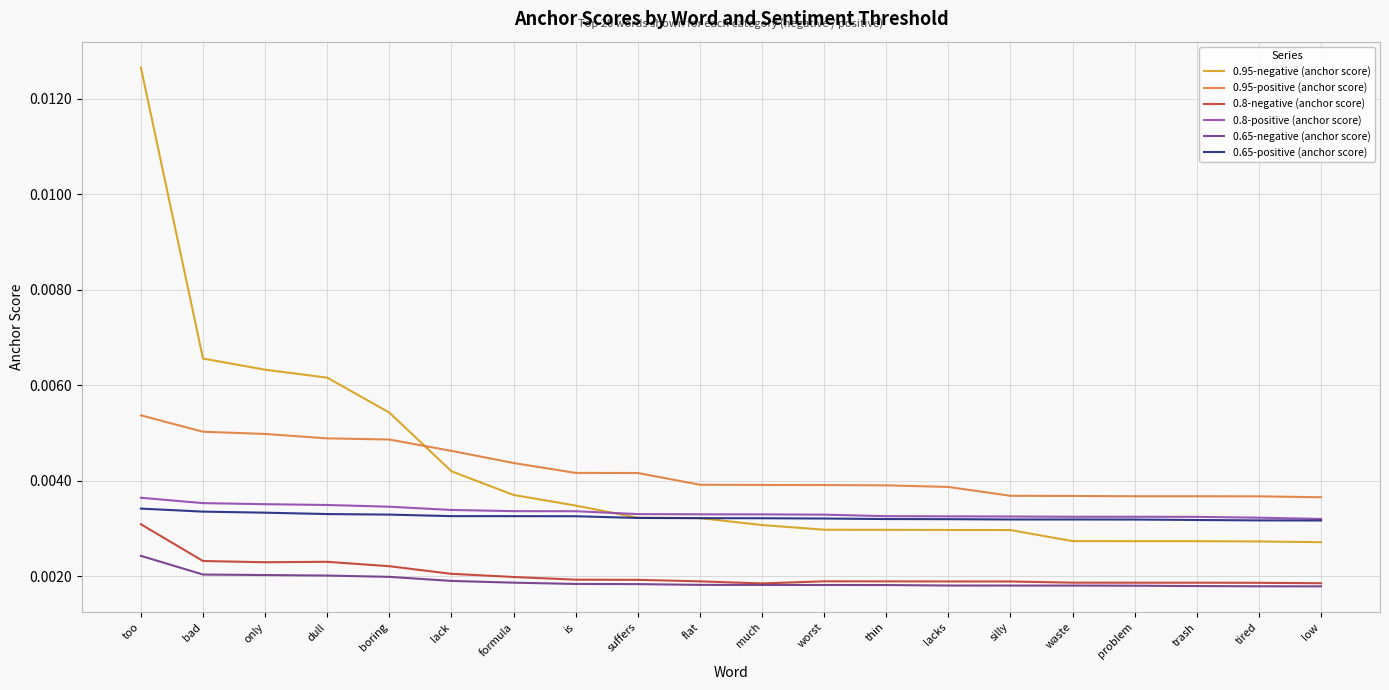

Which series changed the most between boring and problem?

0.95-negative (anchor score)